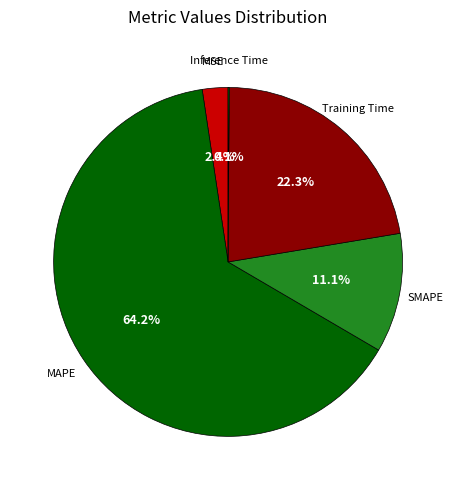

Is there any slice that represents more than half of the pie?

Yes